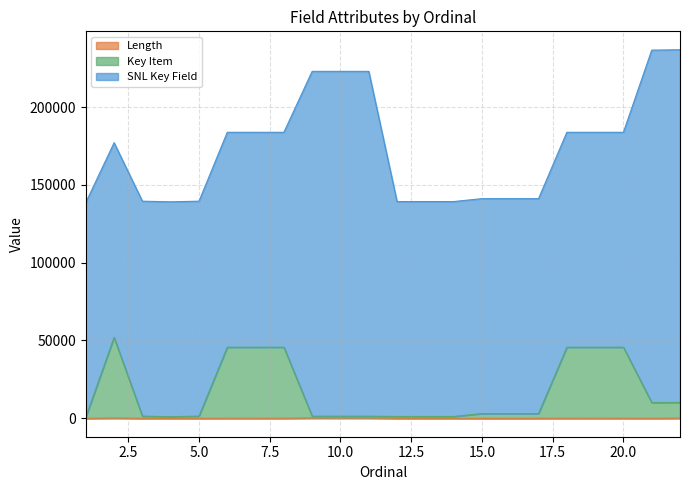

At which label does Length reach its peak?

9